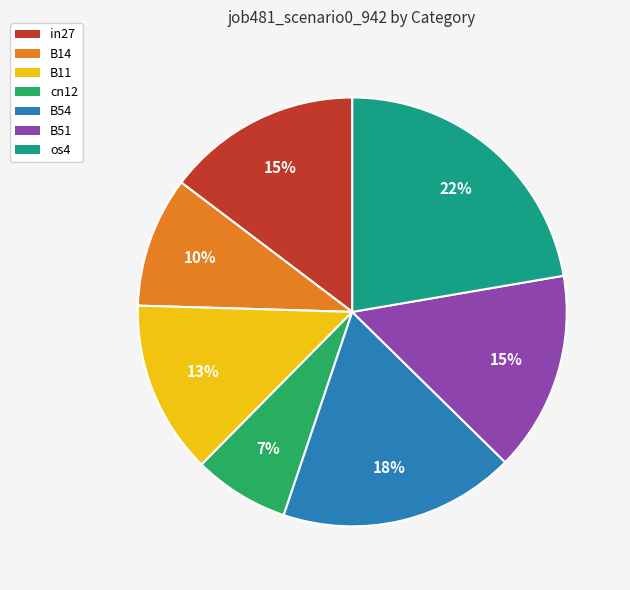

Is it true that in27 is 8% of the pie?

False